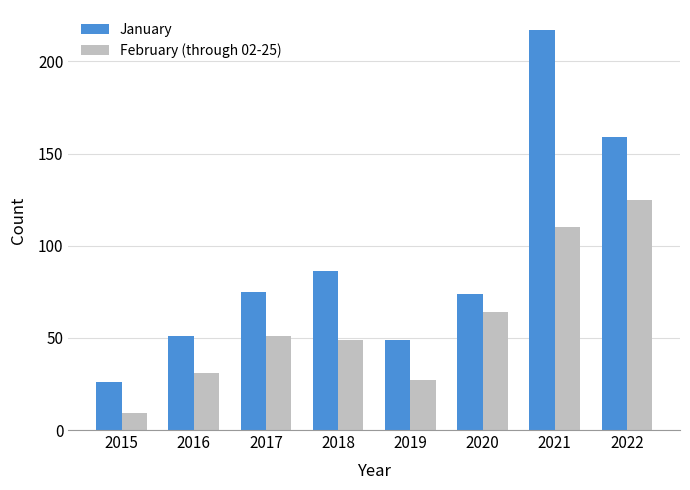

Reading left to right, extract all data points from this chart.

January: 2015=26	2016=51	2017=75	2018=86	2019=49	2020=74	2021=217	2022=159
February (through 02-25): 2015=9	2016=31	2017=51	2018=49	2019=27	2020=64	2021=110	2022=125